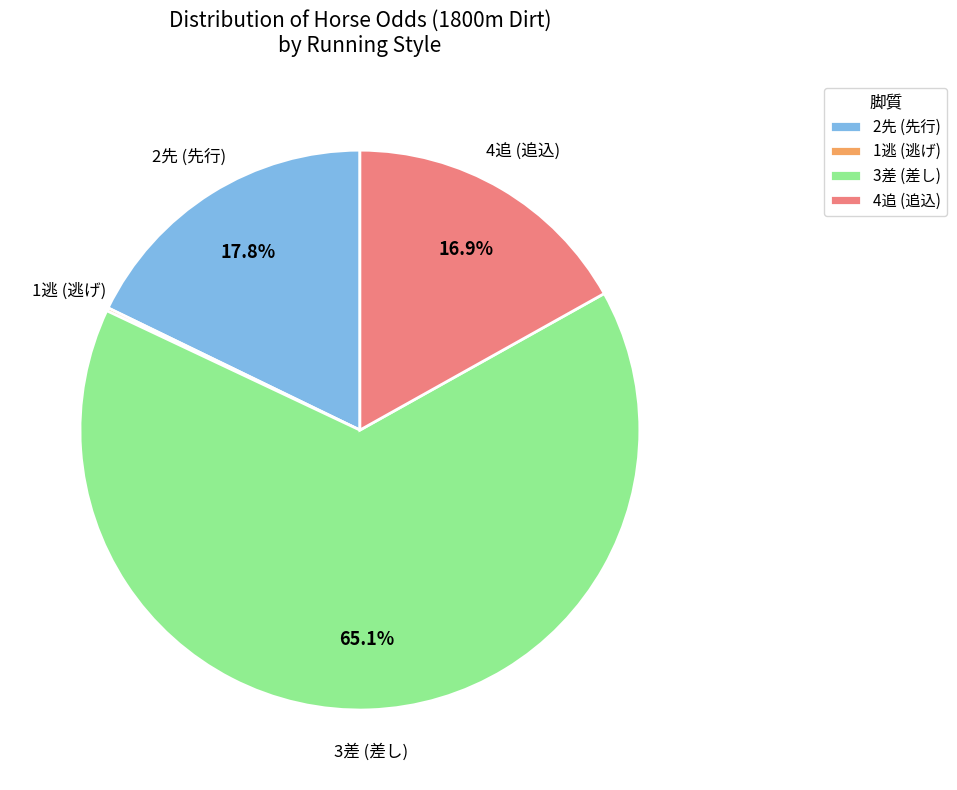

Is there any slice that represents more than half of the pie?

Yes